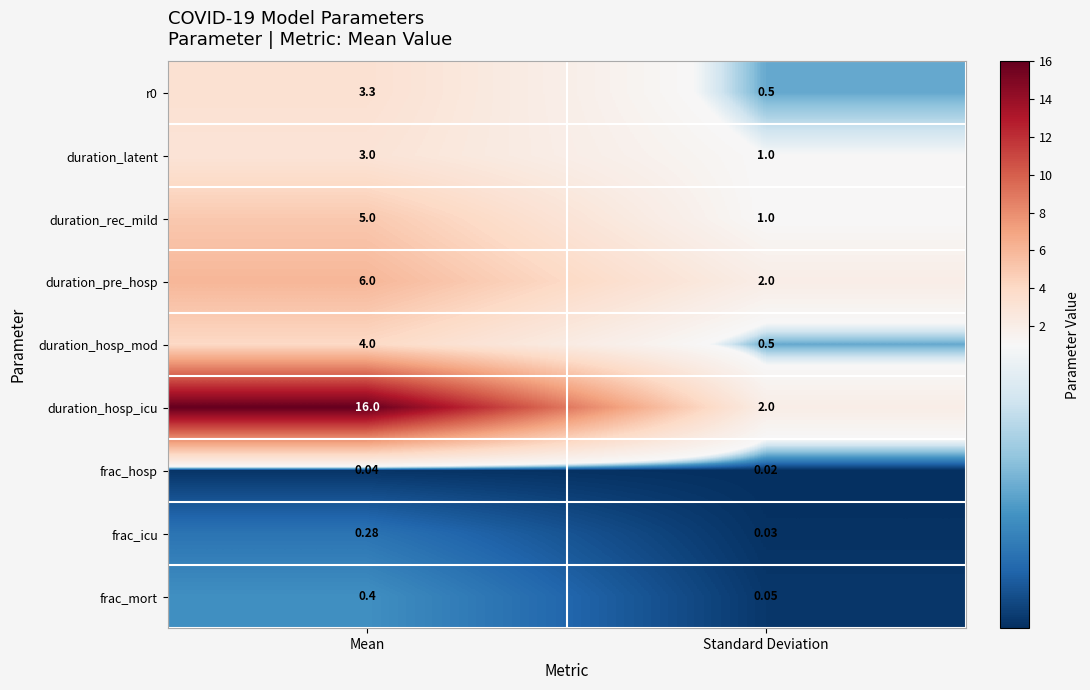

At which category does the chart reach its minimum across all series?

Standard Deviation